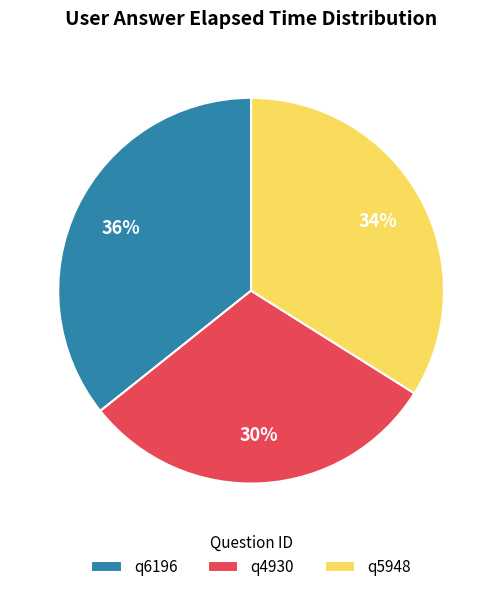

True or false: q4930 accounts for 30% of the total.

True